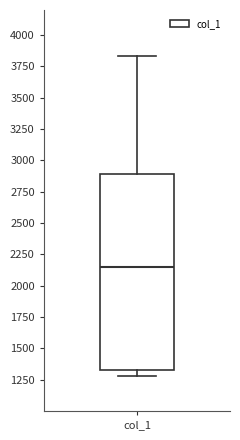

Transcribe this box plot: give where the median line is, the range the box spans, and where the two whiskers end, as read against the y-axis. The values are not printed on the chart, so give them approximately, as read against the axis.

median 2150, box 1350 to 2900, whiskers 1300 to 3850